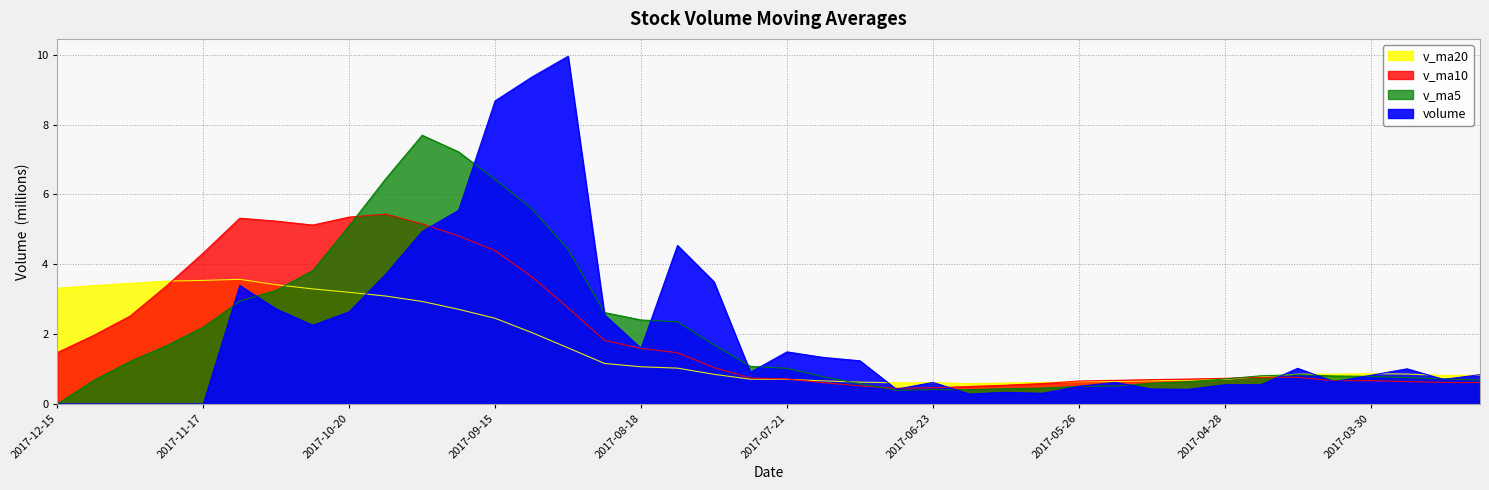

What is the label of the 13th point from the left?

2017-09-15